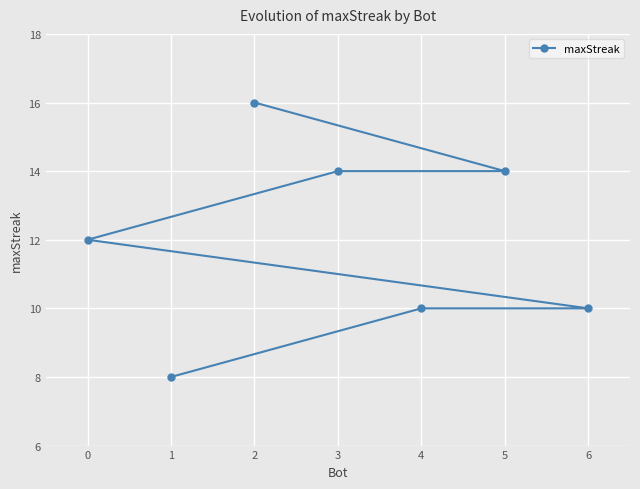

The chart shows a value of 13 at 1. True or false?

False